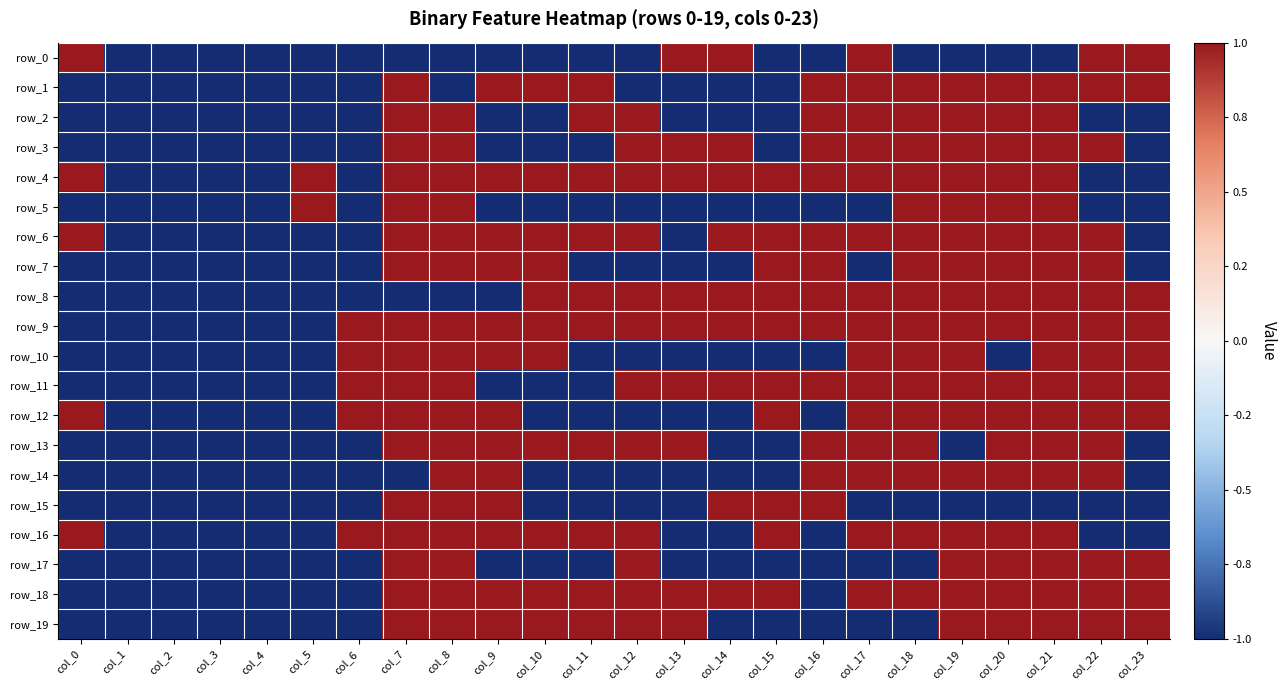

The value of row_3 at col_4 is 0. True or false?

False